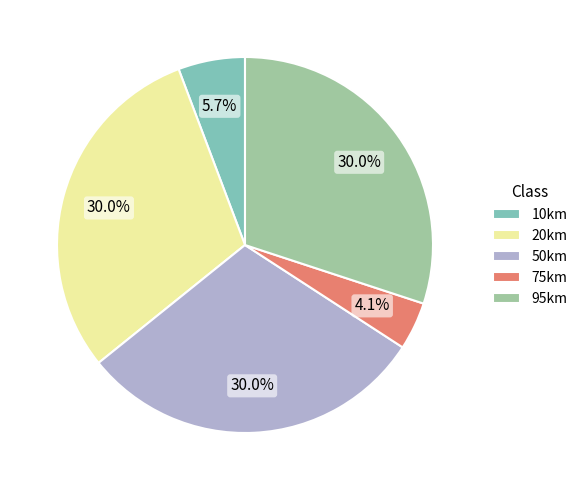

The 20km slice represents 35% of the pie. True or false?

False